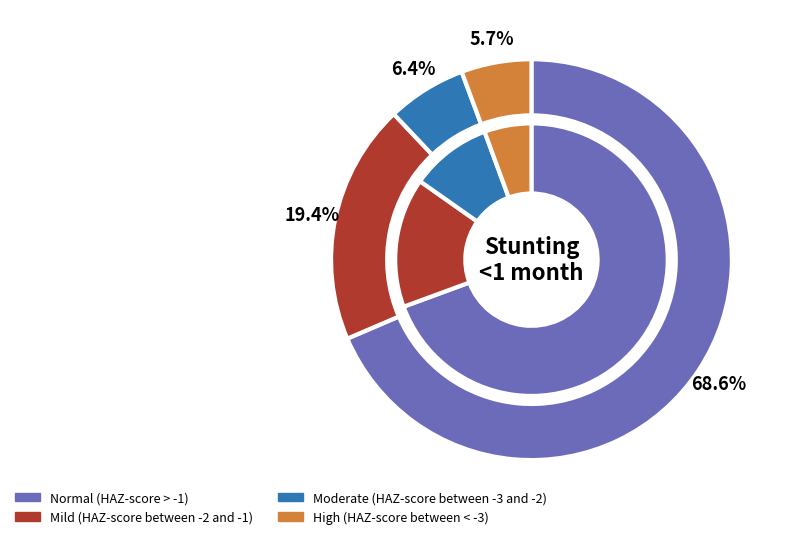

Which category accounts for the majority?

Normal (HAZ-score > -1)